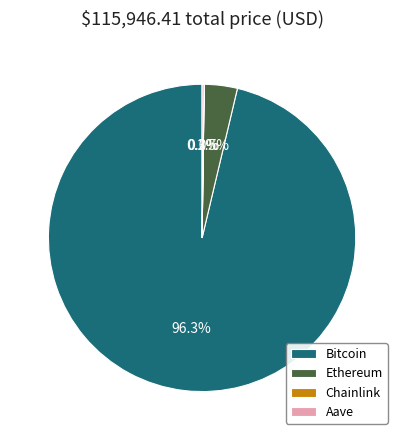

To the nearest percent, what percentage of the pie is Bitcoin?

96%